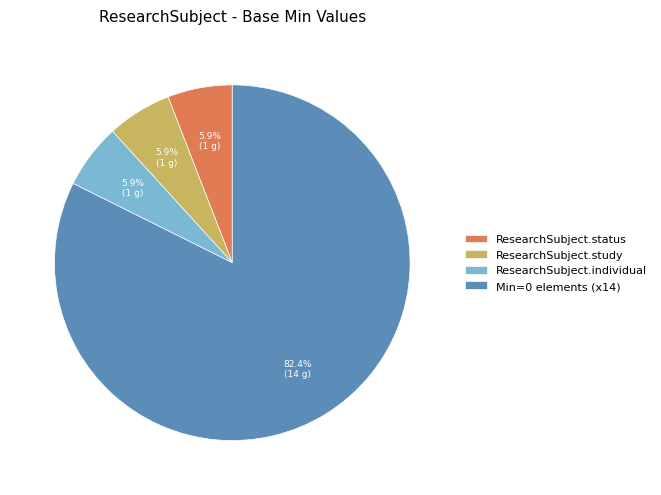

What is the largest slice in the pie chart?

Min=0 elements (x14)